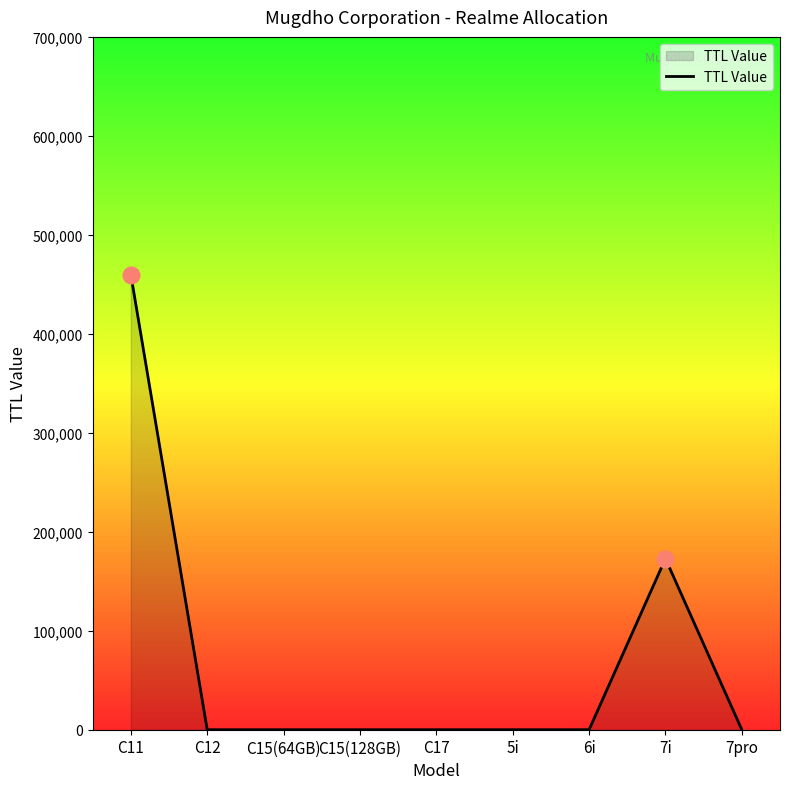

What is the difference between the maximum and minimum values?

459800